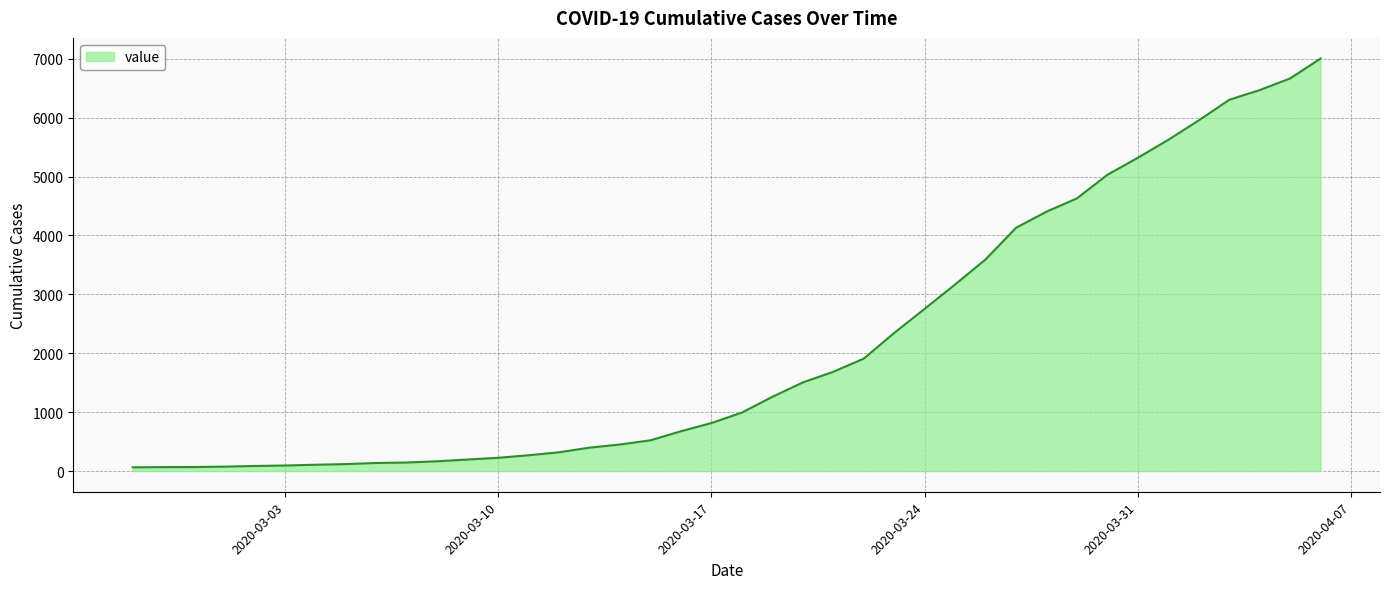

What is the difference between the maximum and minimum values?

6940